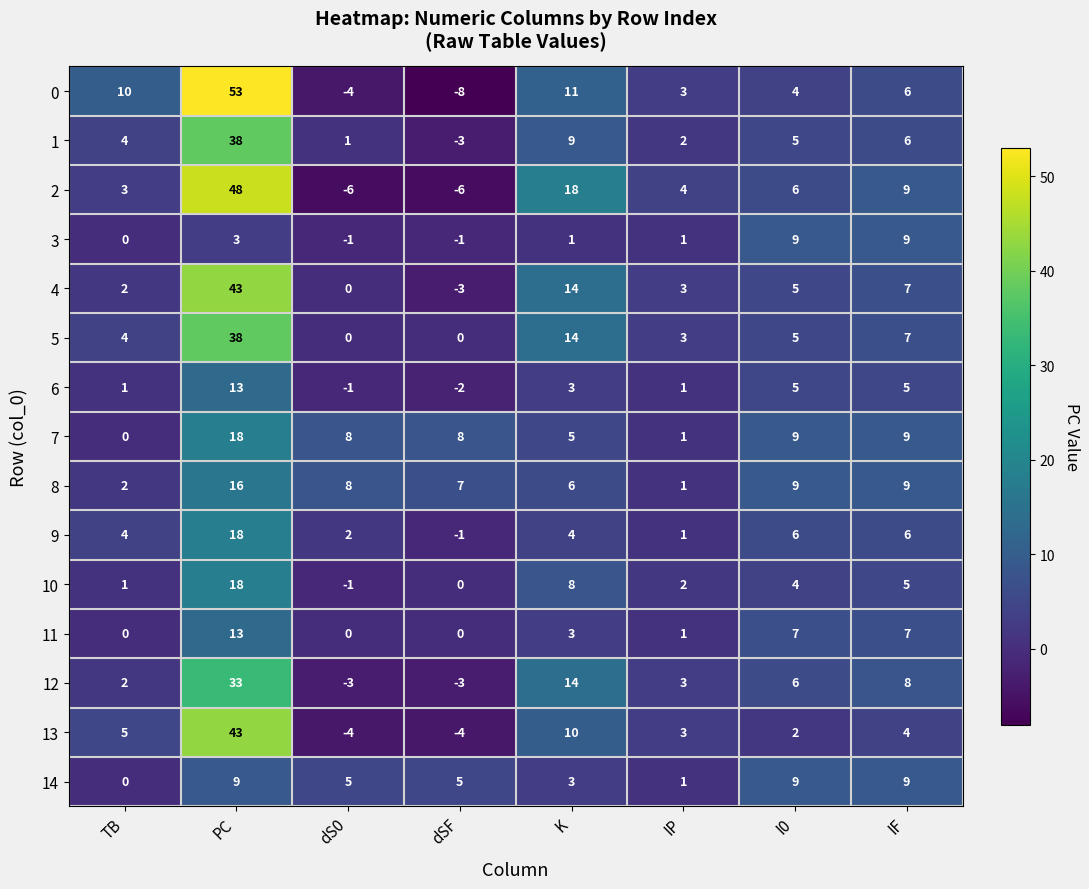

At which category does the chart reach its peak across all series?

PC